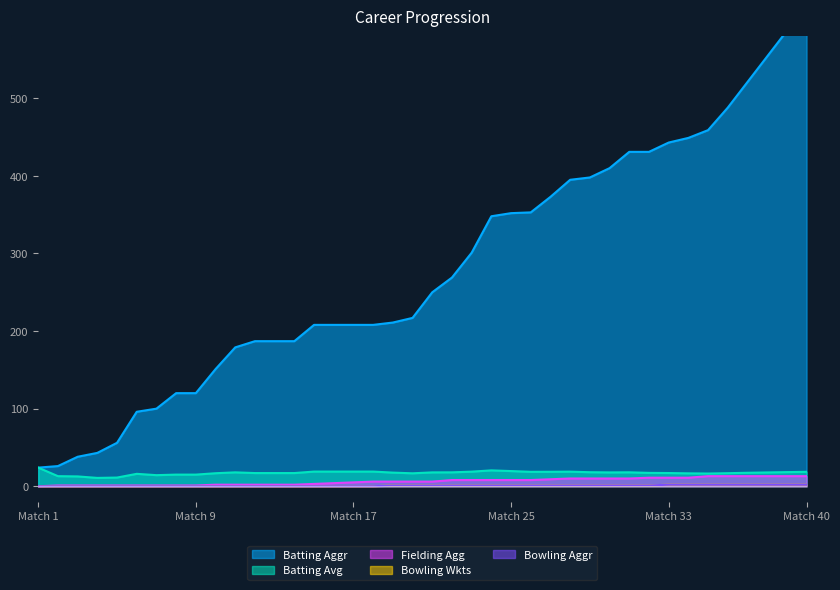

The Bowling Wkts series shows 2.0 at Match 33. True or false?

True